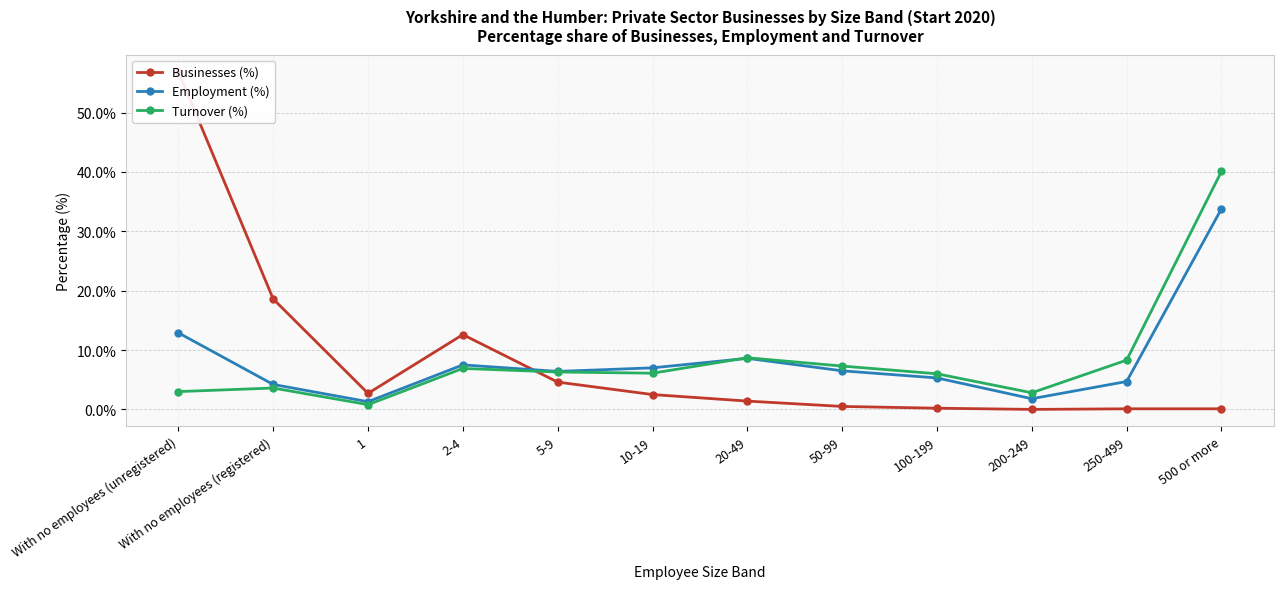

At which label is Businesses (%) closest to 28?

With no employees (registered)